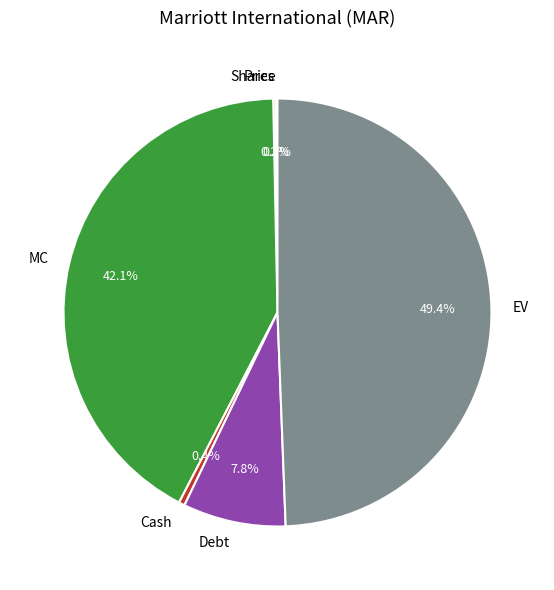

Is Debt the majority of the pie?

No